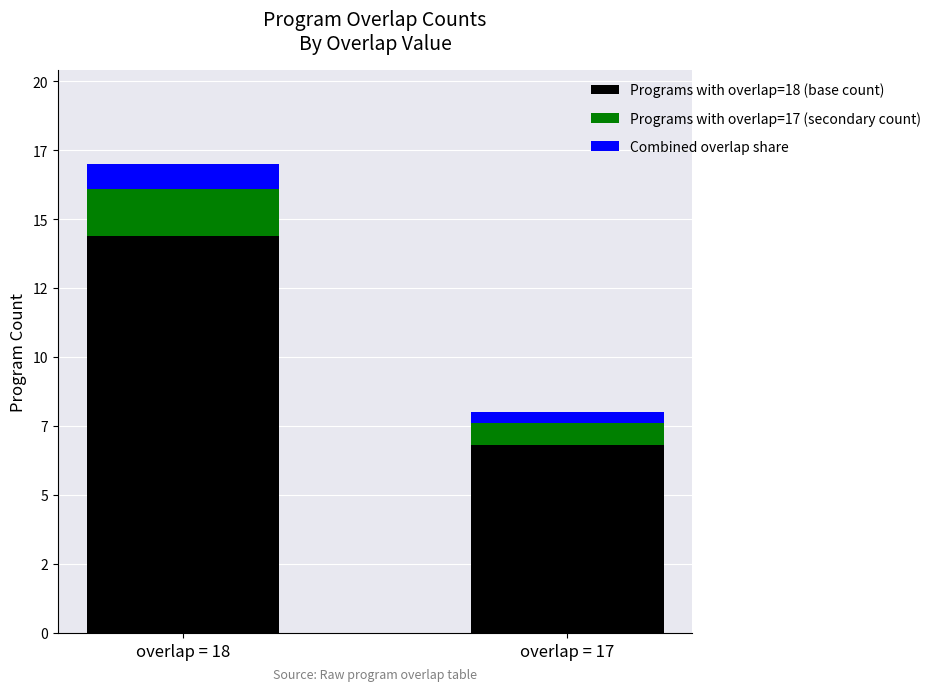

What is the average value of the Programs with overlap=18 (base count) series?

10.6